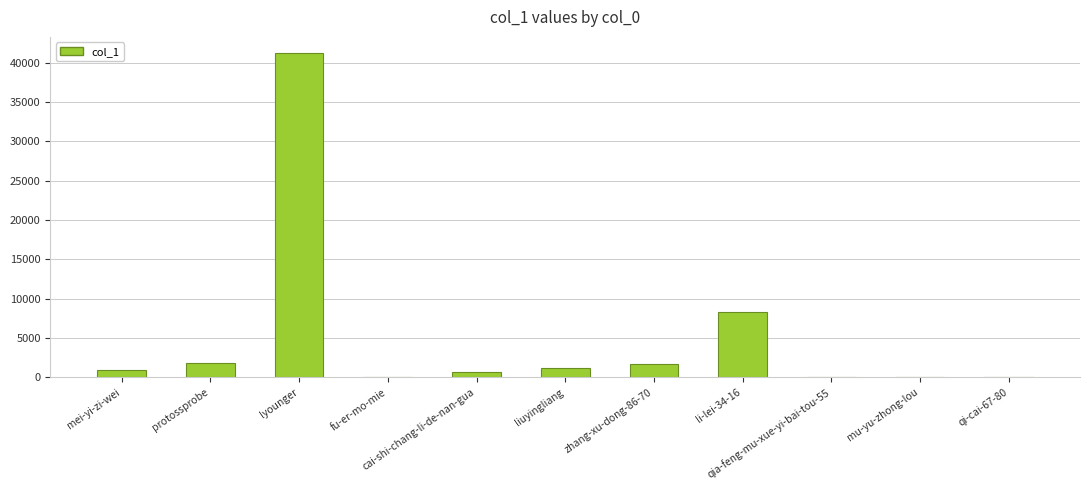

Which category has the highest value across all series?

lyounger